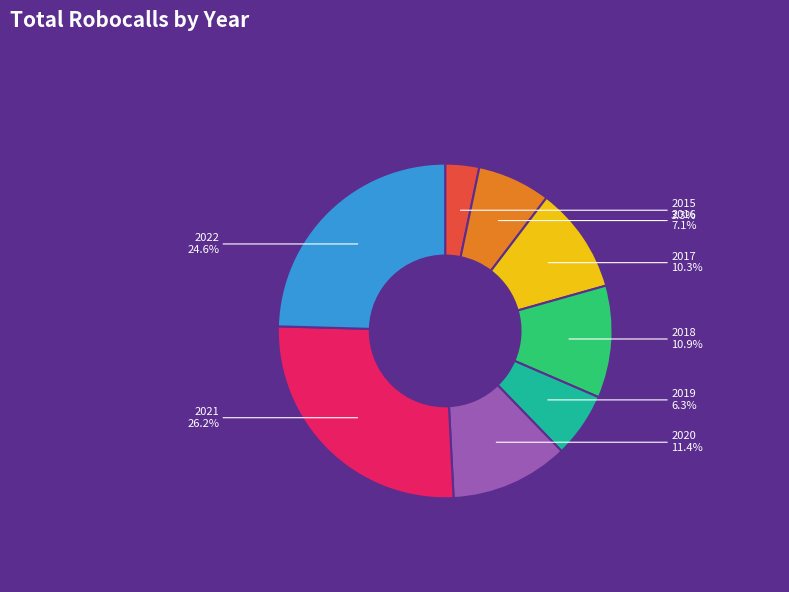

What is the smallest slice in the pie chart?

2015